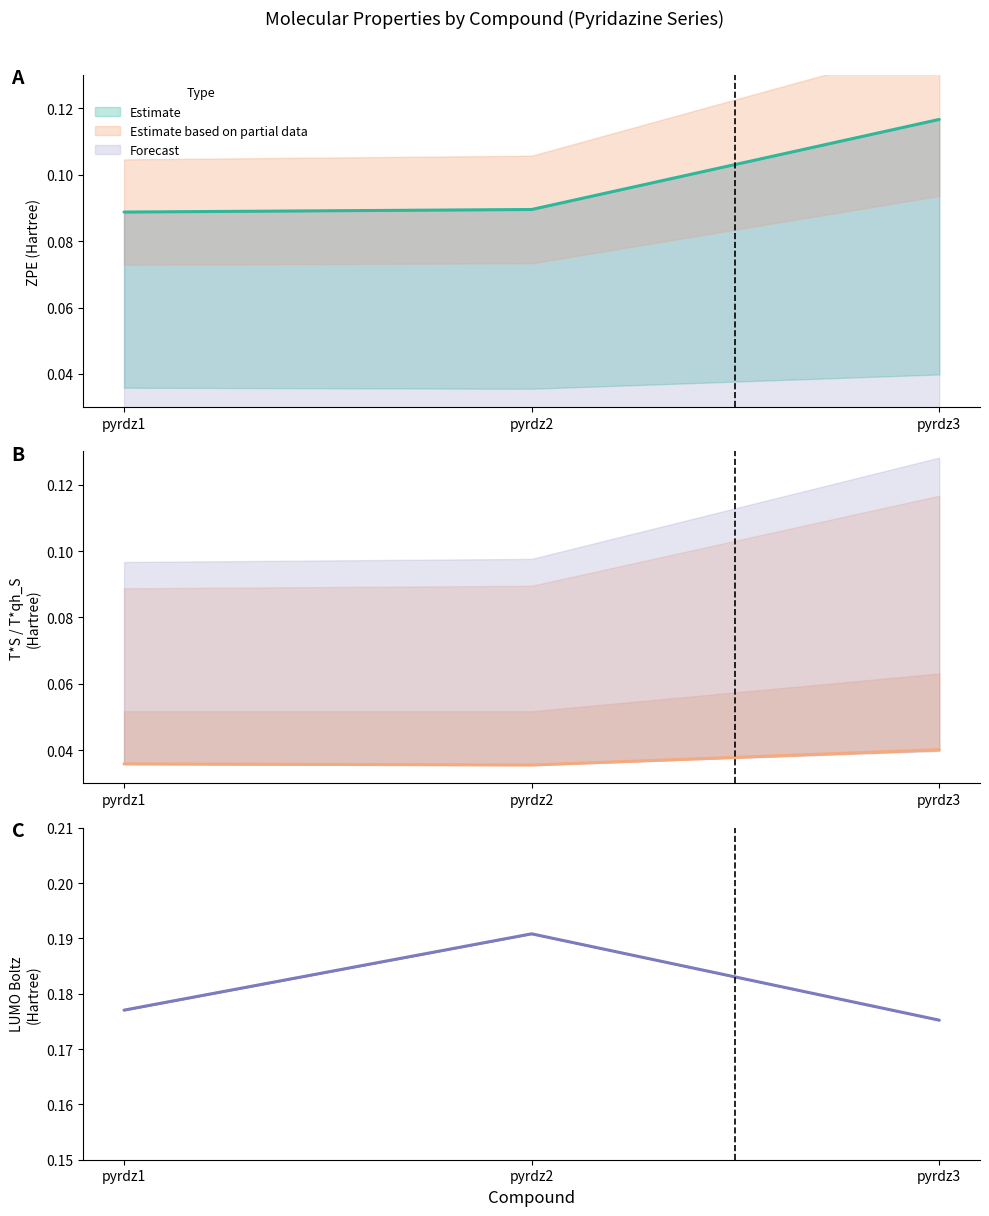

The value of T*S (center) at pyrdz1 is 0.0. True or false?

True